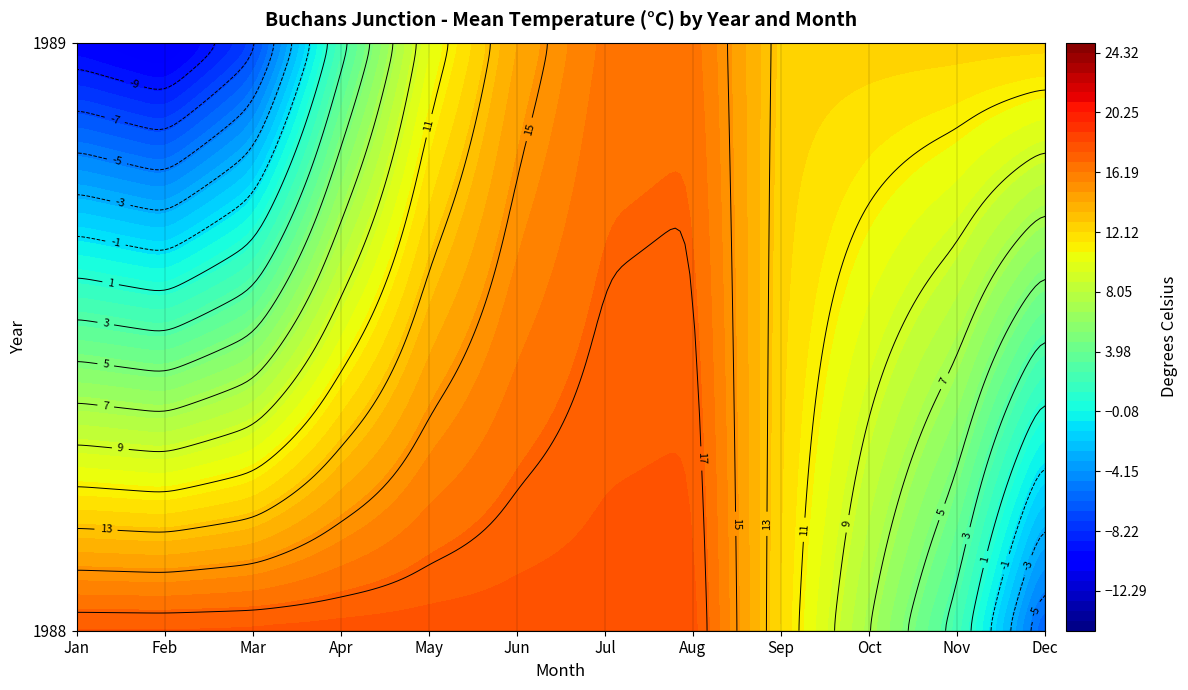

Is it true that Dec equals -0.4 at 1989?

False